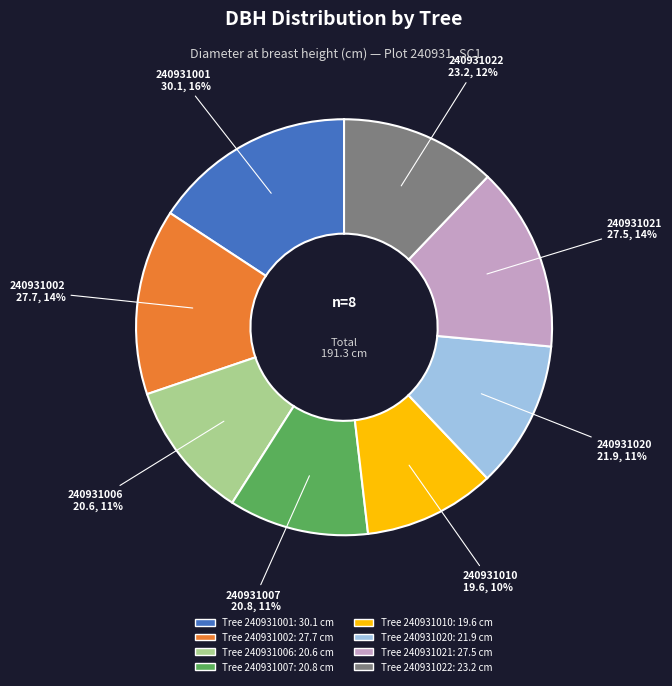

Is there any slice that represents more than half of the pie?

No